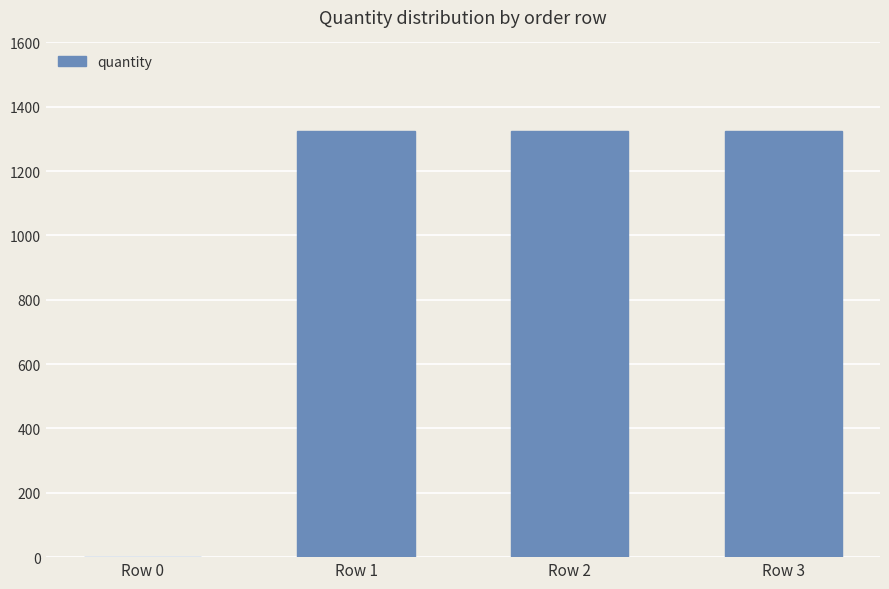

What is the sum of all values?

3978